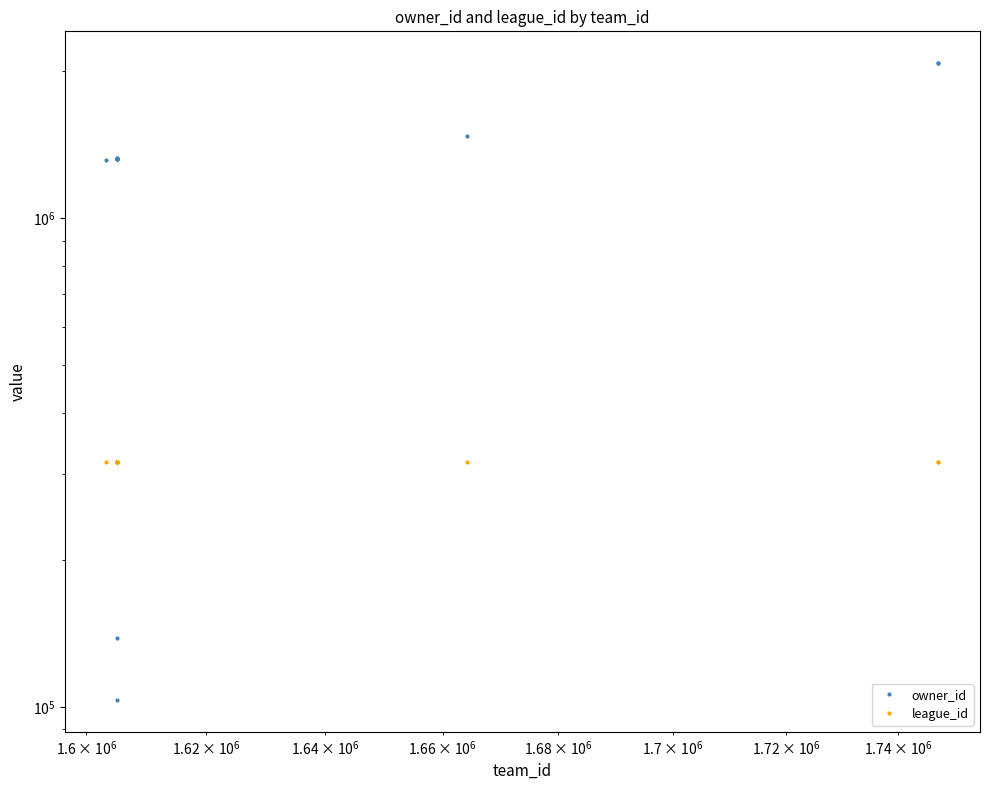

Which series has the largest range (max minus min)?

owner_id